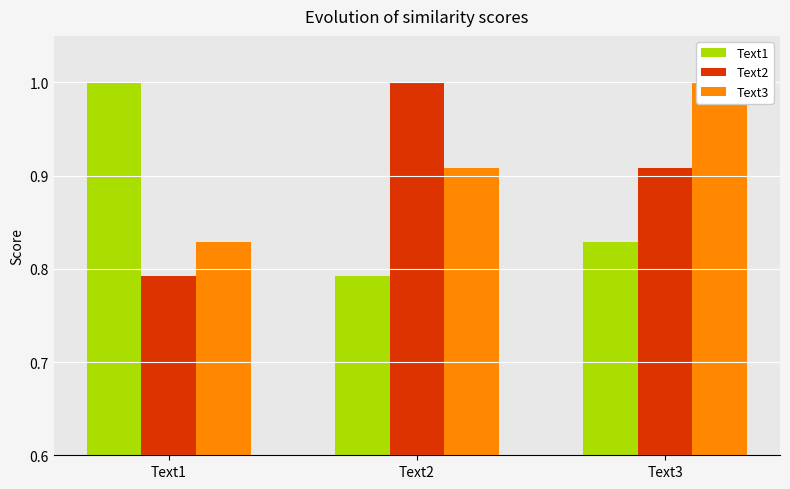

What is the value of the Text2 bar at the 1st from the left?

0.8